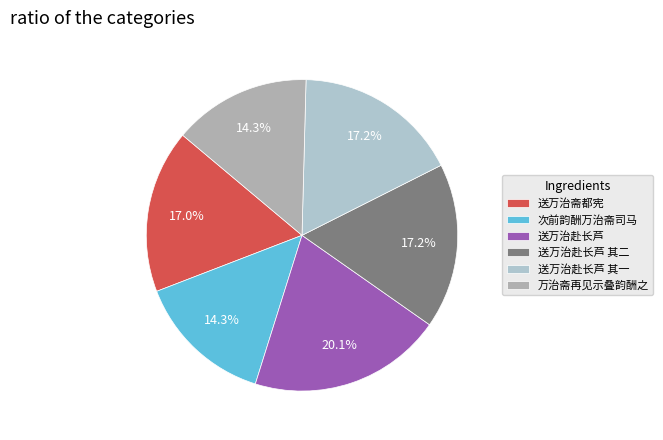

To the nearest percent, what is the difference between the 送万治赴长芦 其一 and 万治斋再见示叠韵酬之 slice percentages?

3%